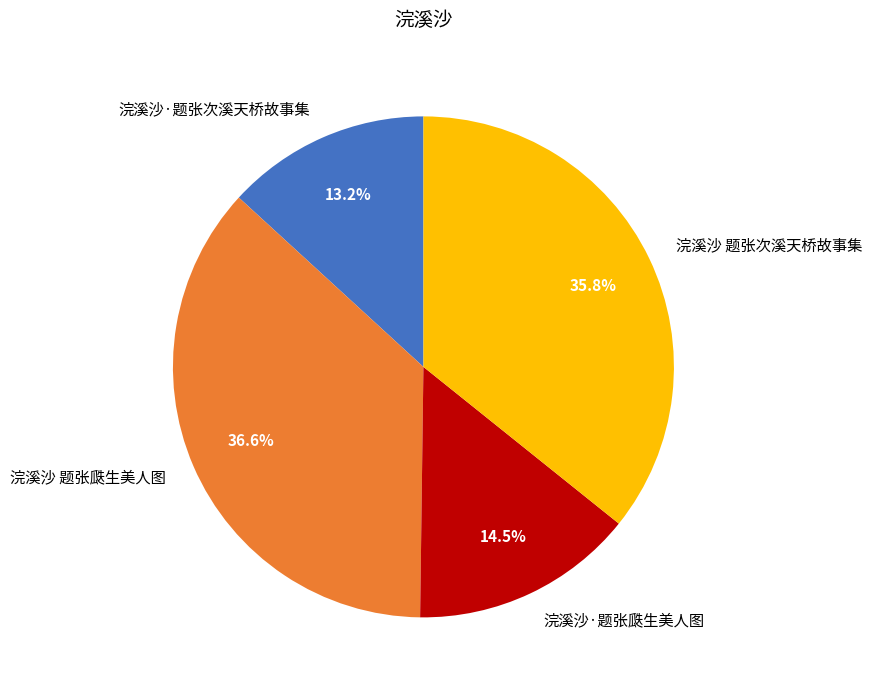

True or false: 浣溪沙 题张次溪天桥故事集 accounts for 36% of the total.

True